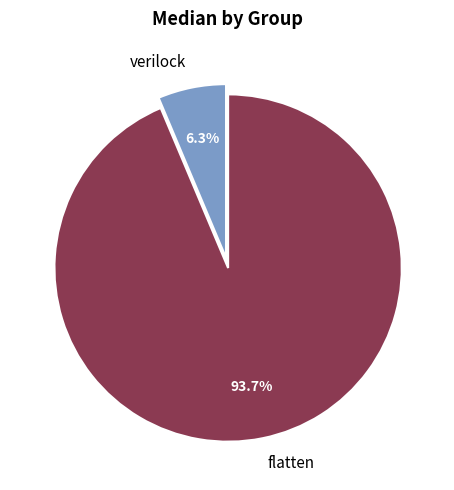

Is there a majority slice in this chart?

Yes